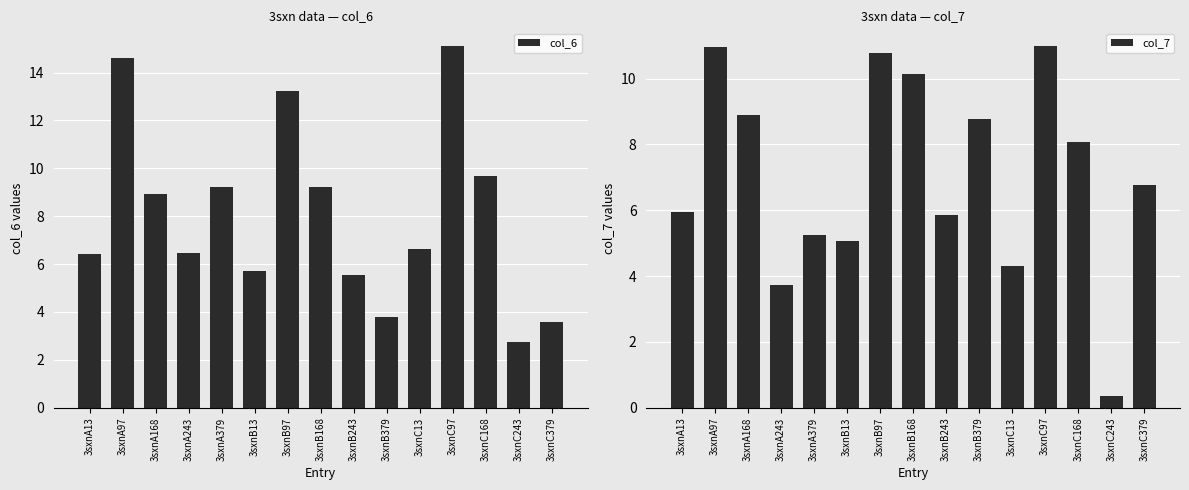

At which label does col_6 first exceed 6?

3sxnA13